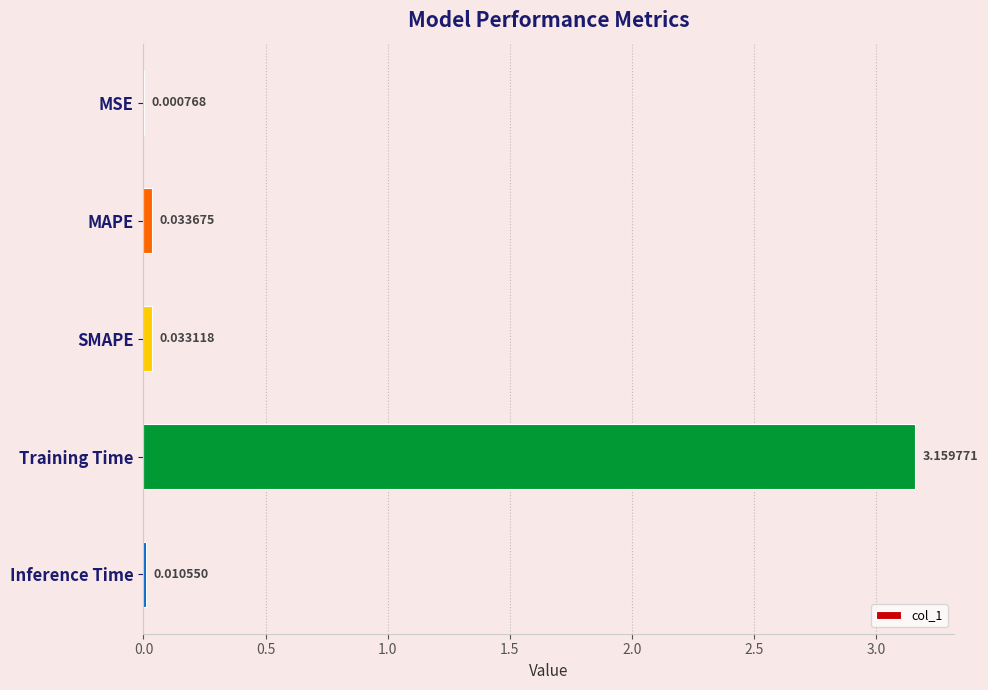

Which label corresponds to the largest value in the chart?

Training Time